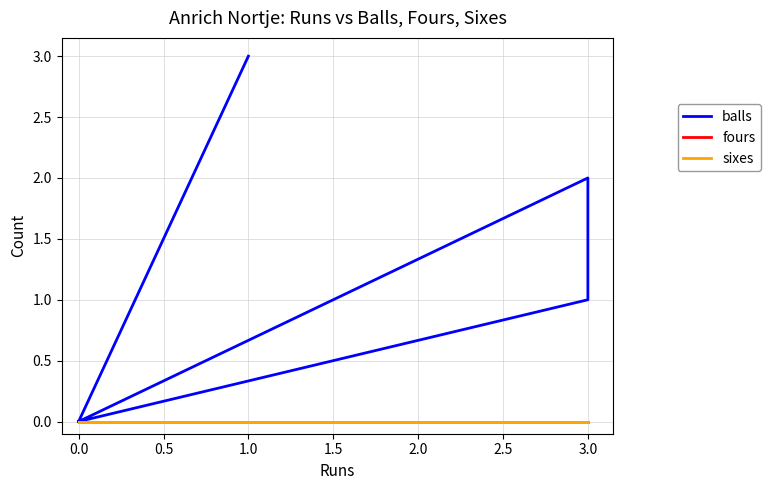

Which series has the largest total across all categories?

balls